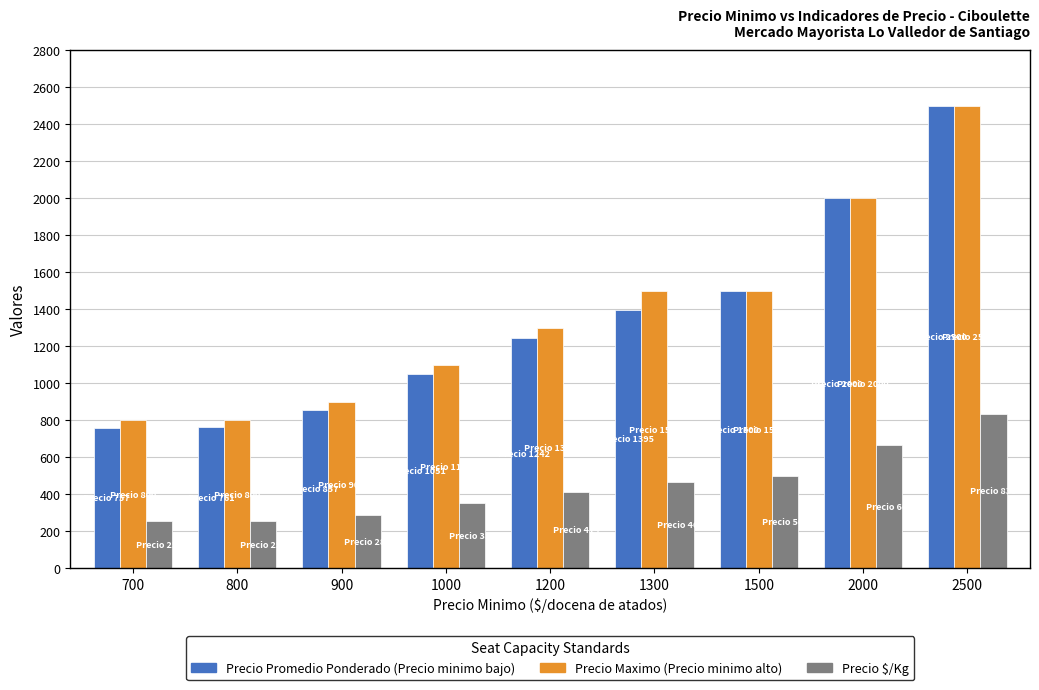

What is the spread (max minus min) of values at 700?

548